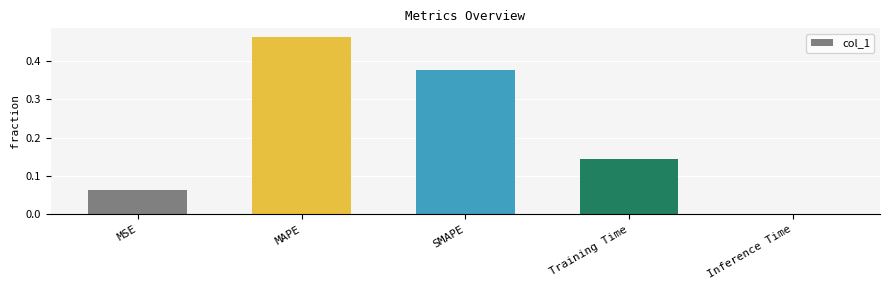

At which category does the chart reach its peak across all series?

MAPE